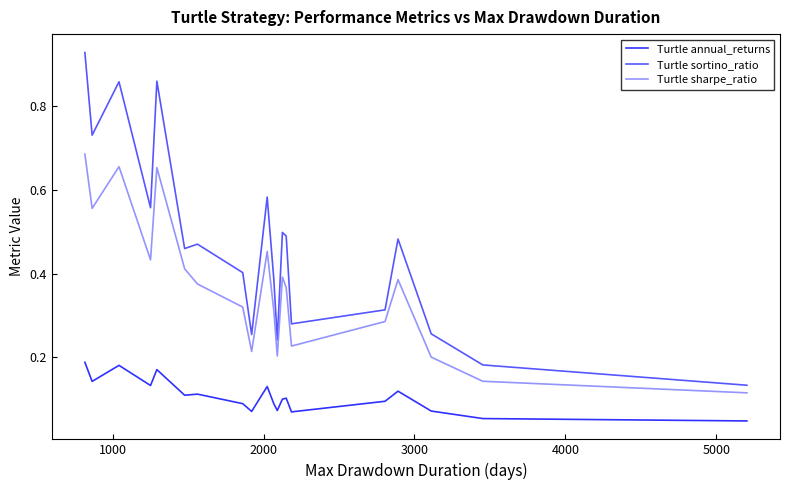

What is the difference between the maximum and minimum values in the Turtle sortino_ratio series?

0.8